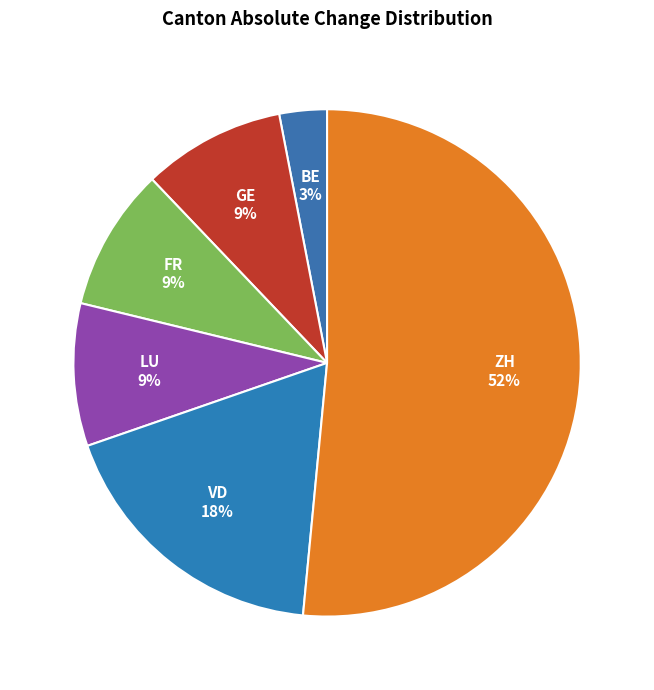

Does any single category account for the majority?

Yes